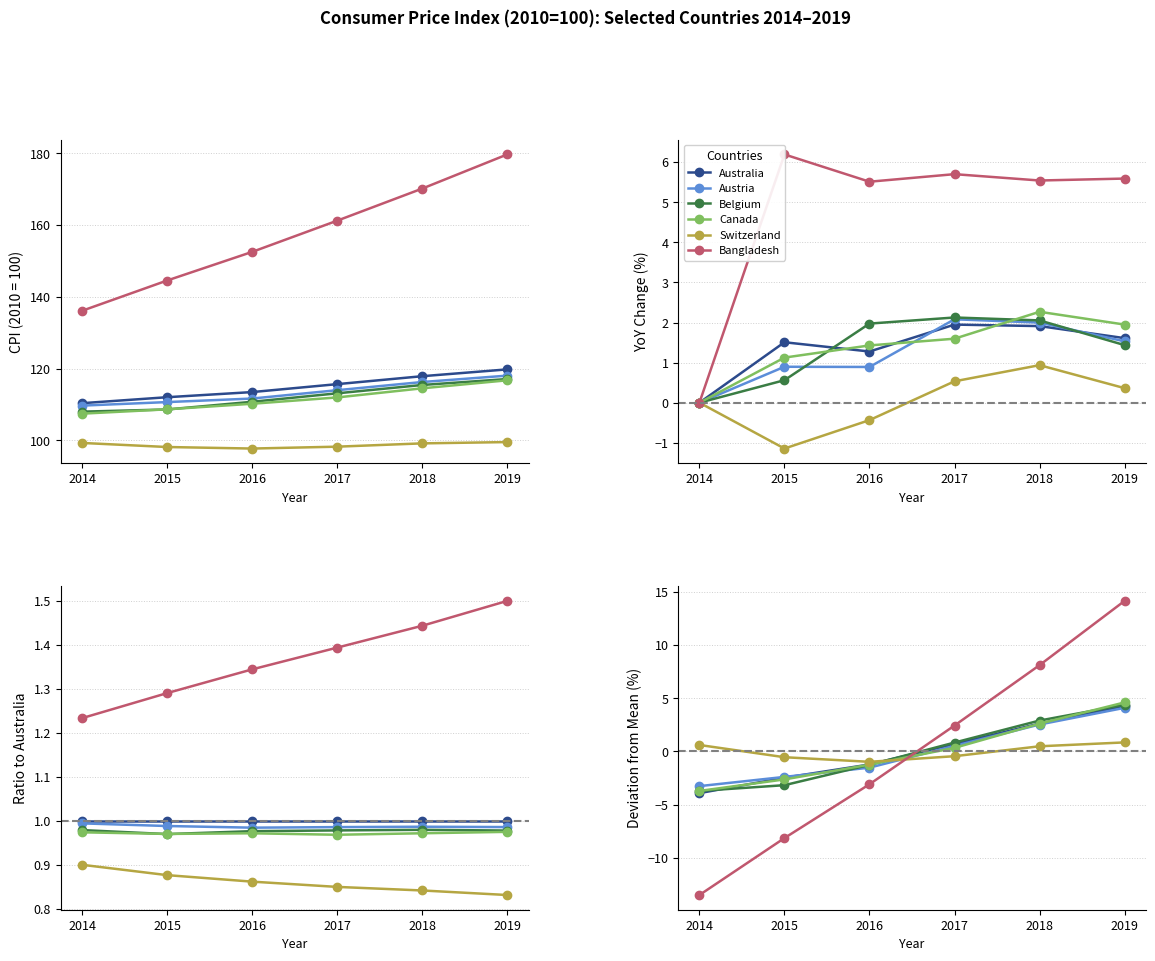

Rank the categories by Australia value from highest to lowest.

2019, 2018, 2017, 2016, 2015, 2014